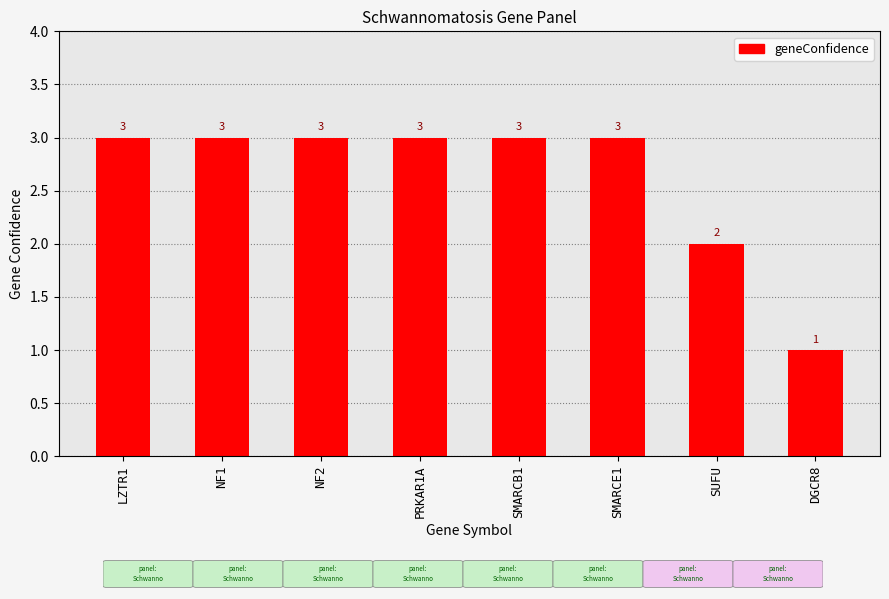

Which has a higher value, SMARCE1 or DGCR8?

SMARCE1